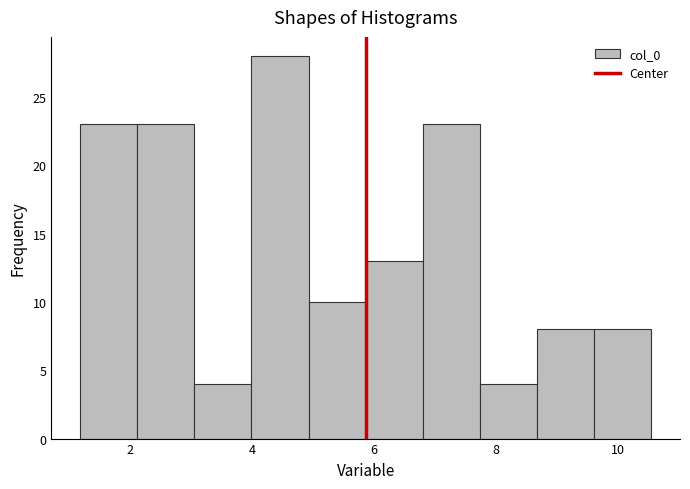

Which range on the x-axis has the tallest bar?

4.0 to 5.0